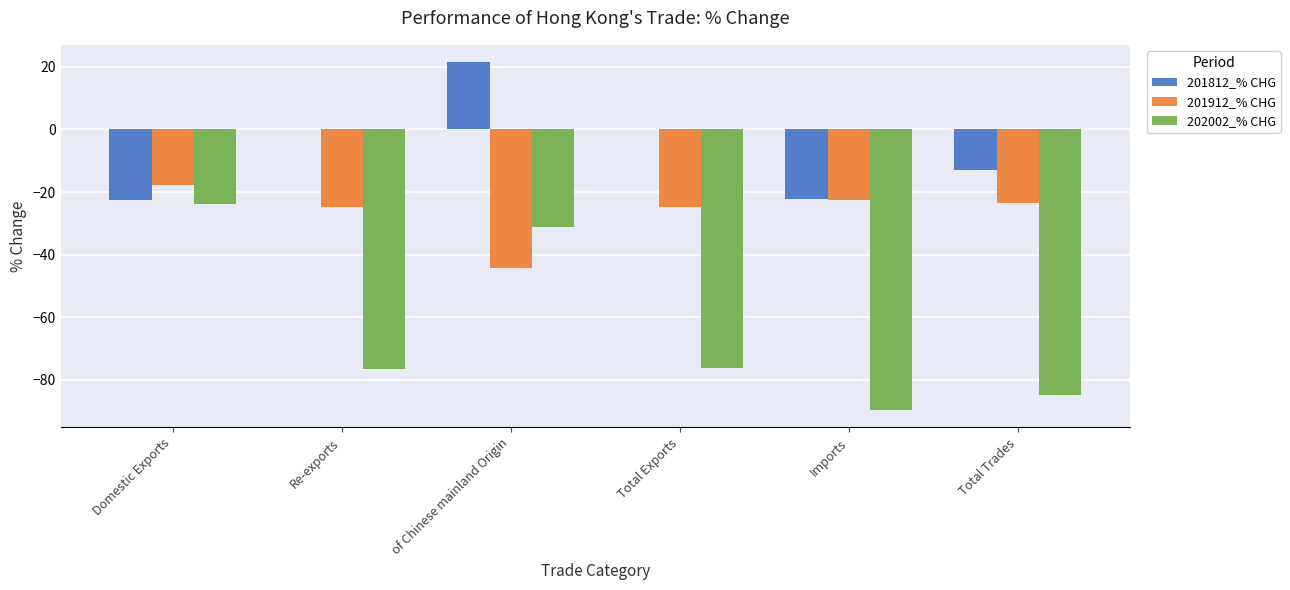

At which category does the chart reach its peak across all series?

of Chinese mainland Origin